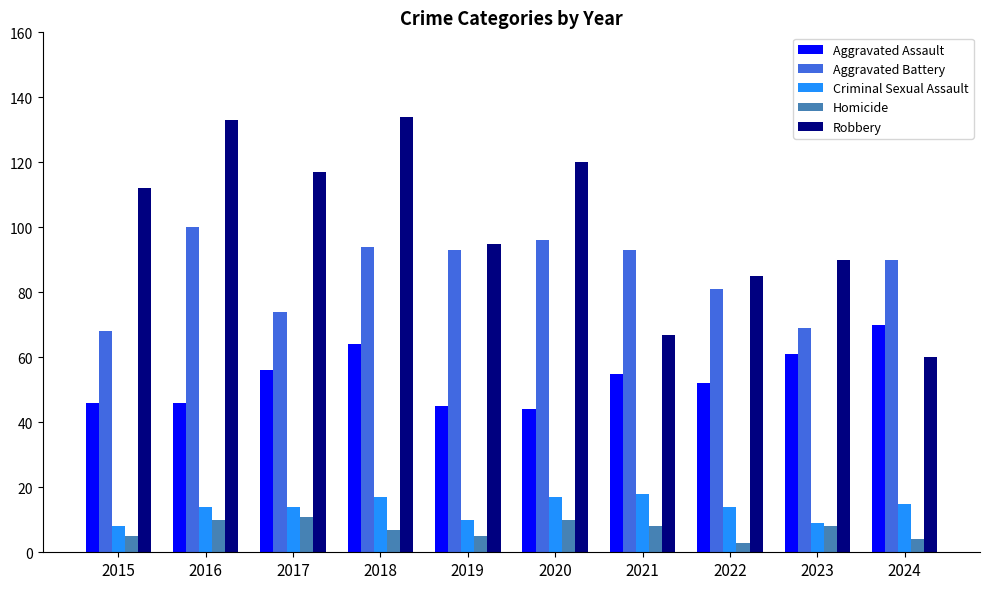

Reading left to right, list all the values displayed in this chart.

Aggravated Assault: 2015=46	2016=46	2017=56	2018=64	2019=45	2020=44	2021=55	2022=52	2023=61	2024=70
Aggravated Battery: 2015=68	2016=100	2017=74	2018=94	2019=93	2020=96	2021=93	2022=81	2023=69	2024=90
Criminal Sexual Assault: 2015=8	2016=14	2017=14	2018=17	2019=10	2020=17	2021=18	2022=14	2023=9	2024=15
Homicide: 2015=5	2016=10	2017=11	2018=7	2019=5	2020=10	2021=8	2022=3	2023=8	2024=4
Robbery: 2015=112	2016=133	2017=117	2018=134	2019=95	2020=120	2021=67	2022=85	2023=90	2024=60